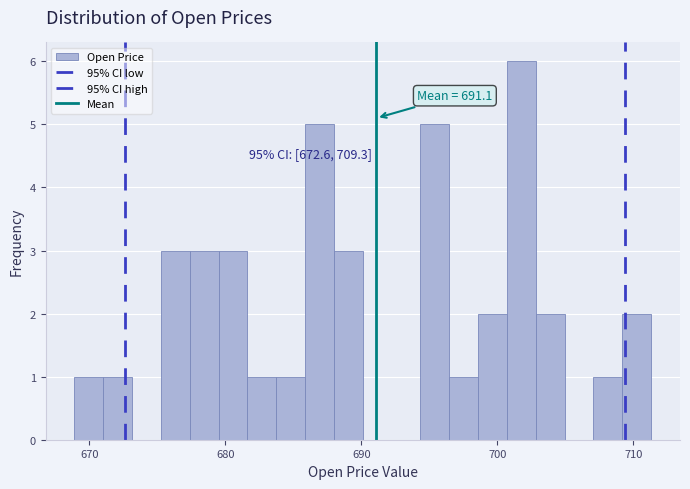

Around what value on the x-axis is the tallest bar? Give the approximate position of its centre, as read against the axis.

702